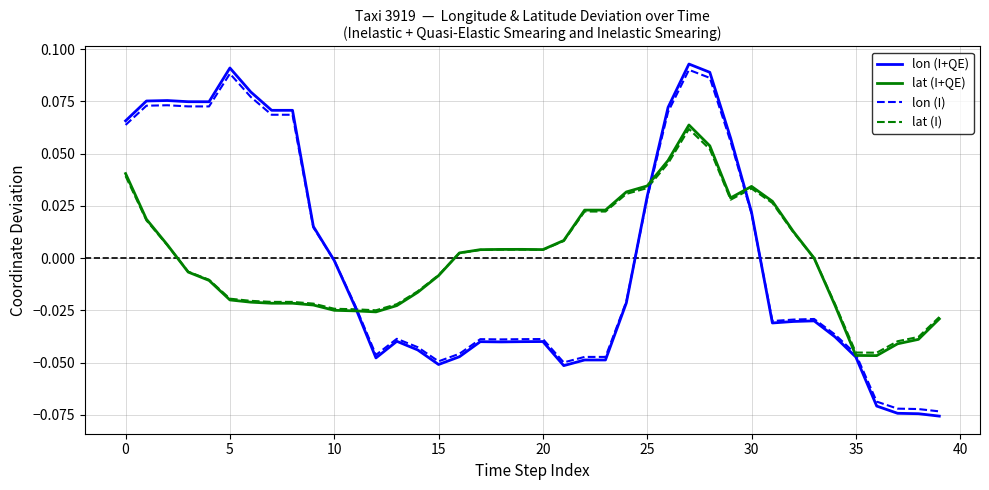

What is the label of the 15th point from the right?

25